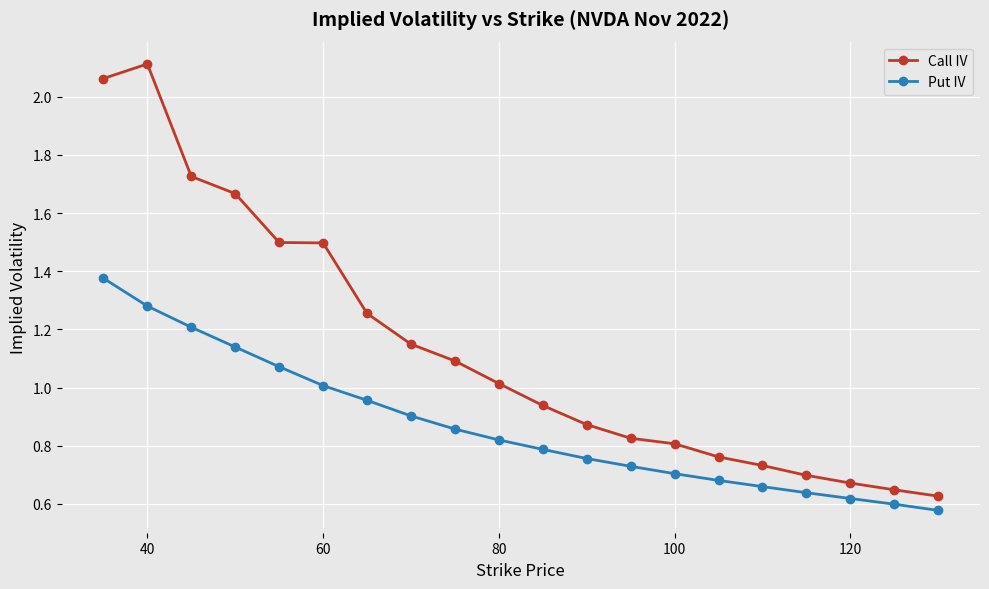

What is the sum of all Put IV values?

17.4